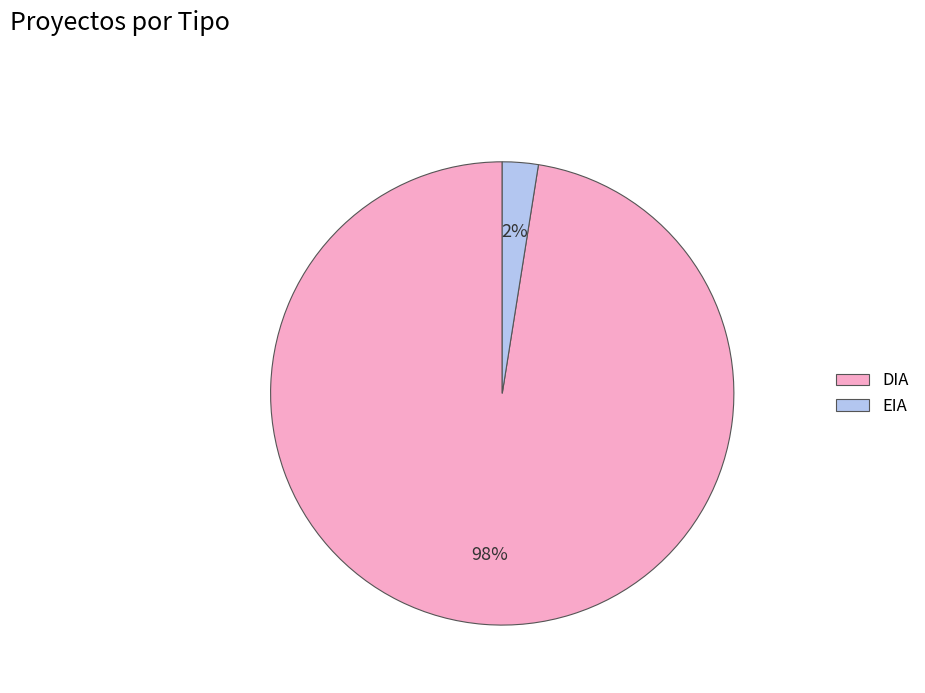

Which has a higher value, DIA or EIA?

DIA